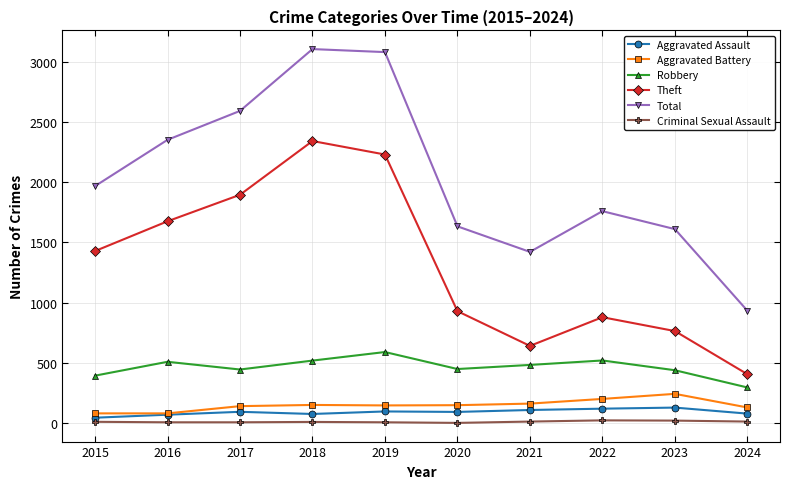

Rank the categories by Theft value from lowest to highest.

2024, 2021, 2023, 2022, 2020, 2015, 2016, 2017, 2019, 2018